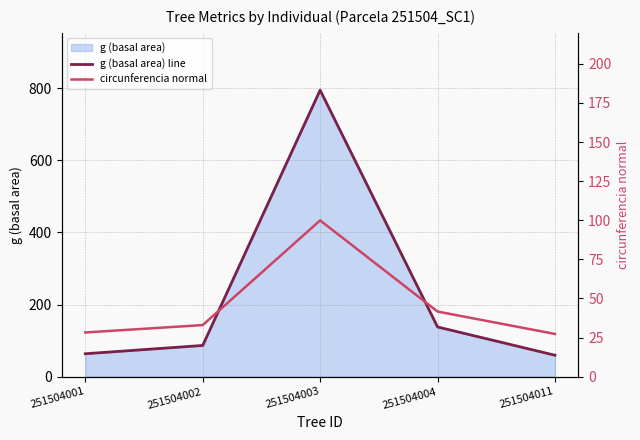

Which has a higher value, 251504004 or 251504002?

251504004